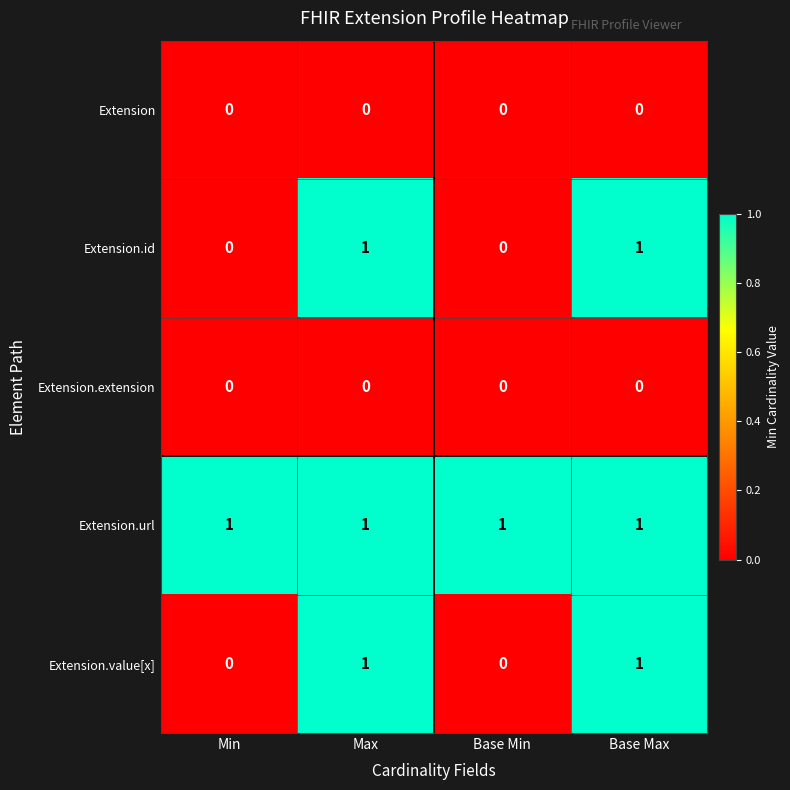

The Extension.extension series shows 0 at Base Max. True or false?

True